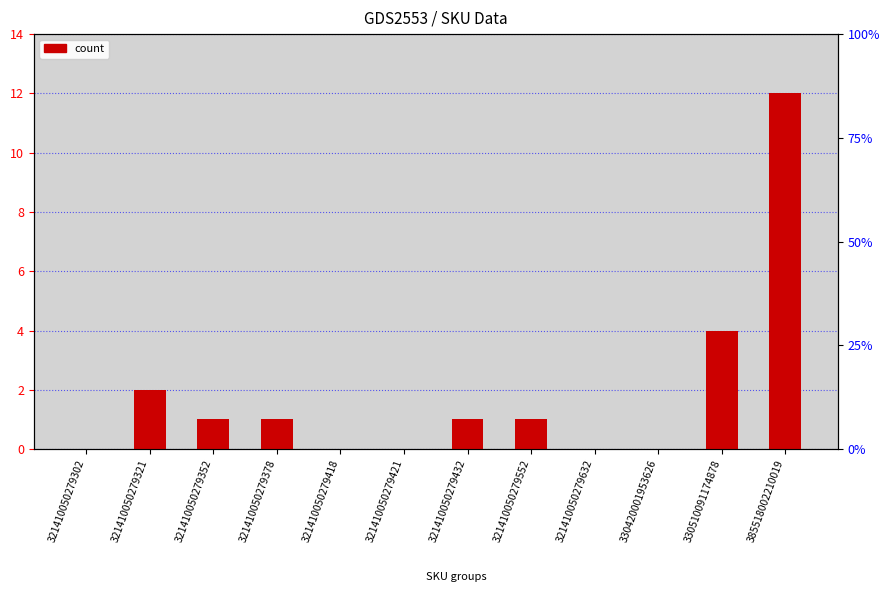

Rank the categories by value from lowest to highest.

321410050279302, 321410050279418, 321410050279421, 321410050279632, 330420001953626, 321410050279352, 321410050279378, 321410050279432, 321410050279552, 321410050279321, 330510091174878, 385518002210019